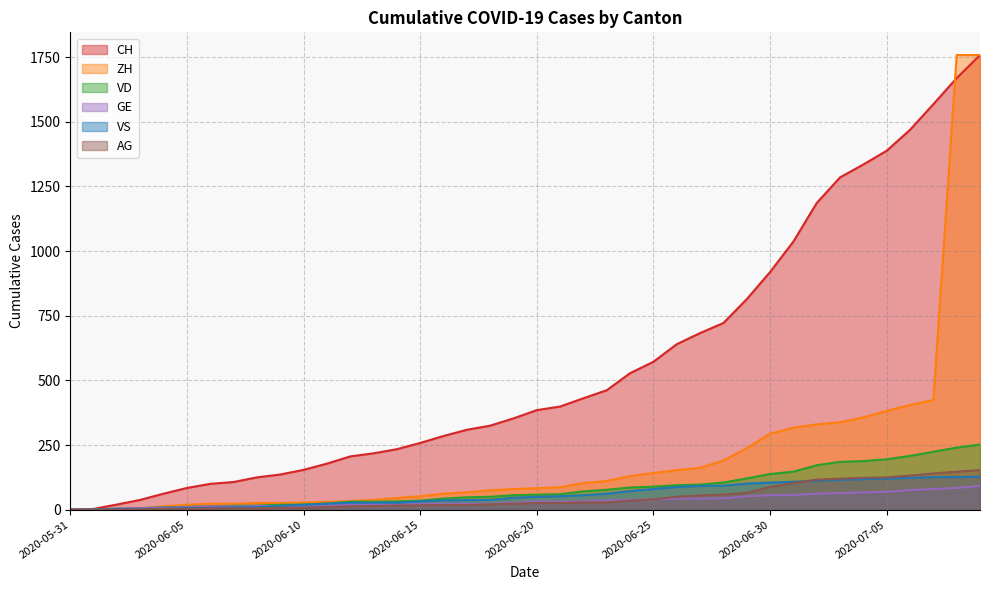

What is the spread (max minus min) of values at 2020-06-27?

640